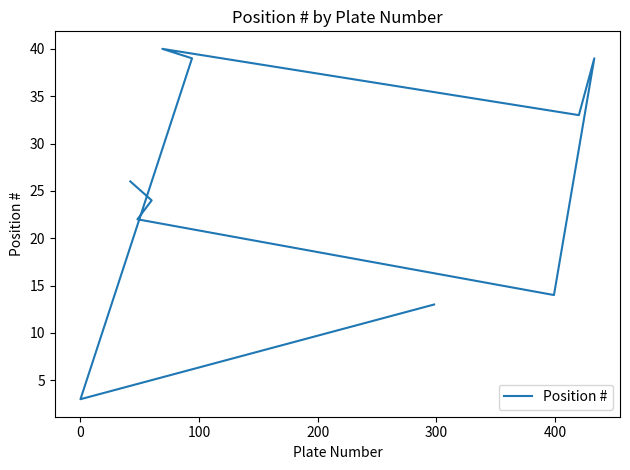

True or false: there are more than 2 points higher than both neighbors.

False